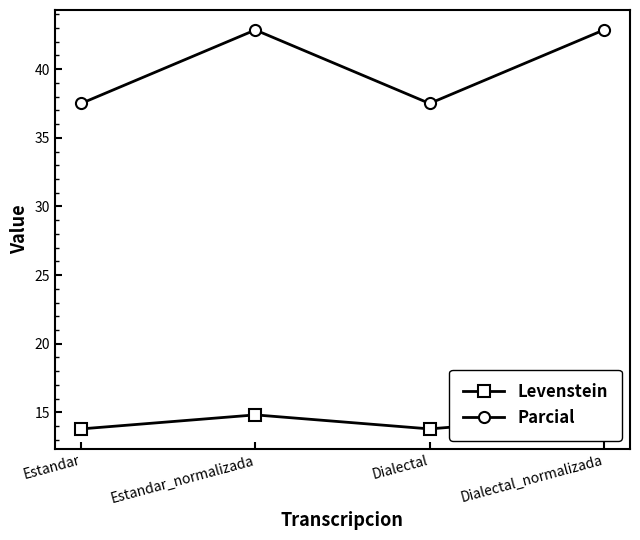

What is the value of the Parcial point at the 4th from the left?

42.9